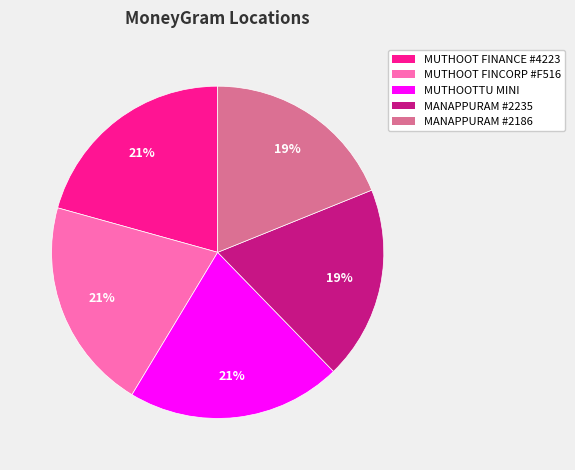

The MANAPPURAM #2186 slice represents 30% of the pie. True or false?

False